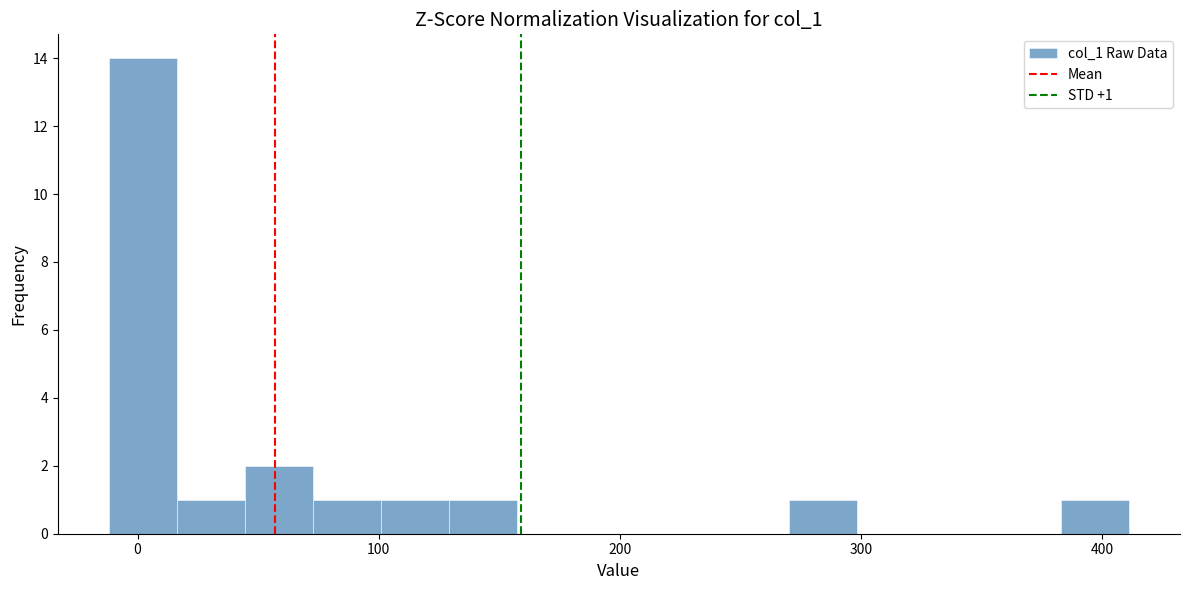

Read against the x-axis, roughly where is the centre of the tallest bar?

0